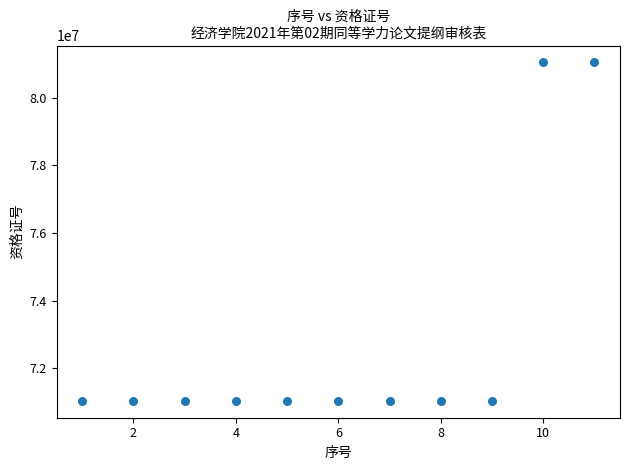

What is the range of X values (max minus min)?

10